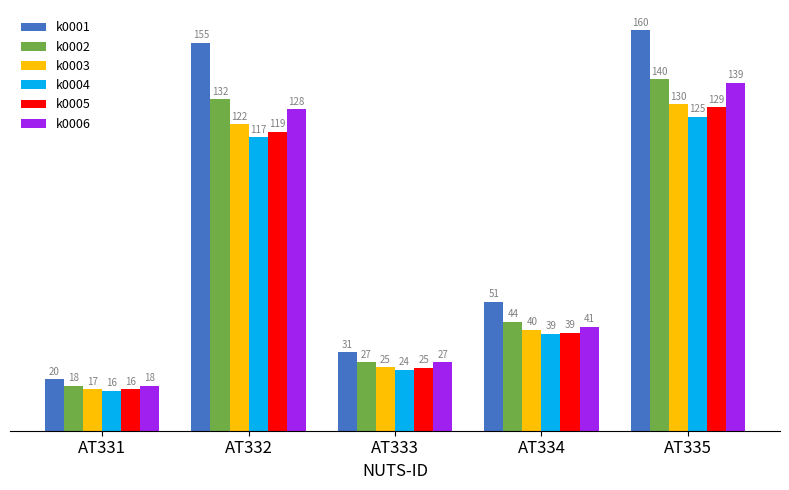

List the series in order of their peak value, lowest first.

k0004, k0005, k0003, k0006, k0002, k0001